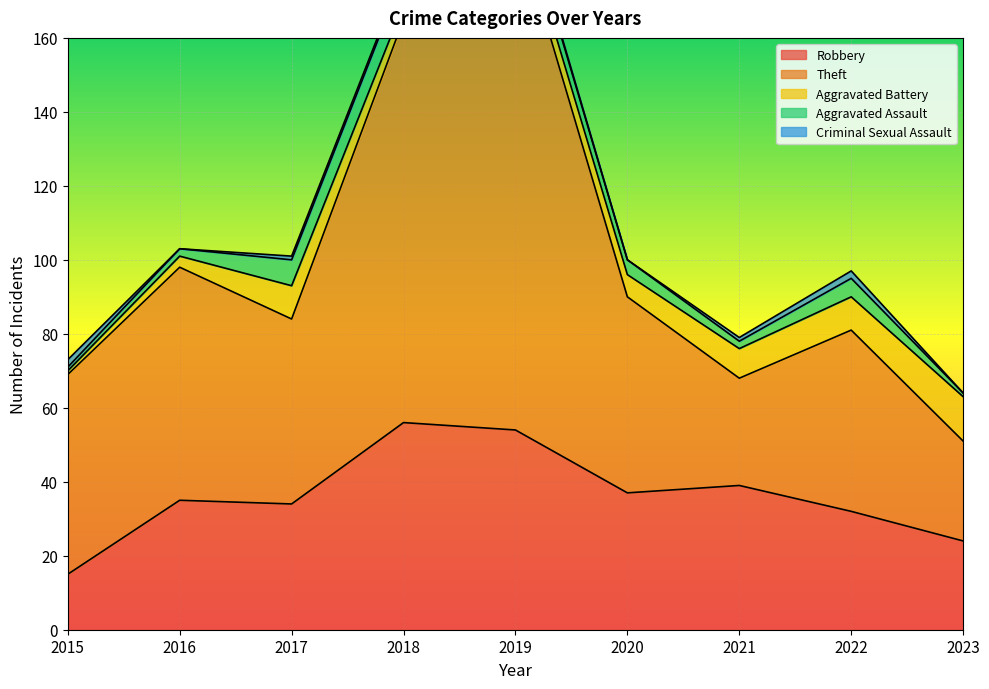

How many interior local valleys does the Theft series have?

2